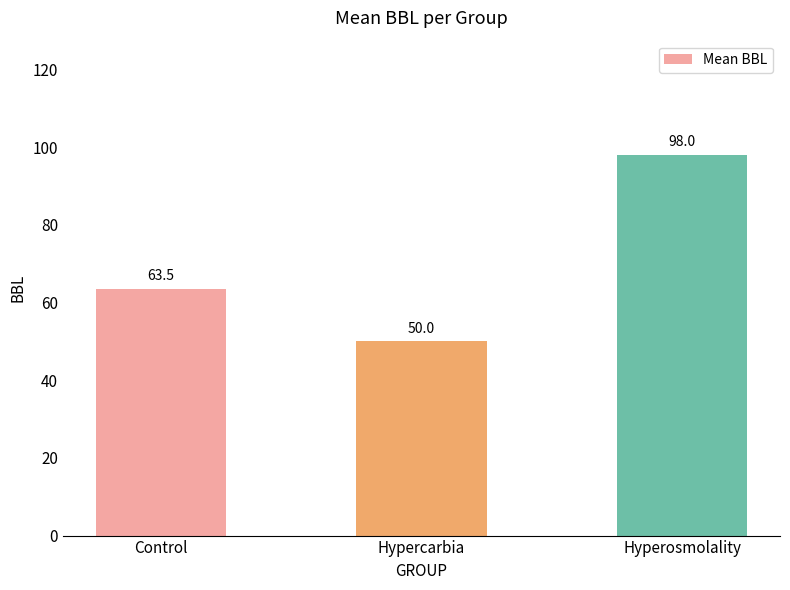

Where is the data nearest to the value 74?

Control